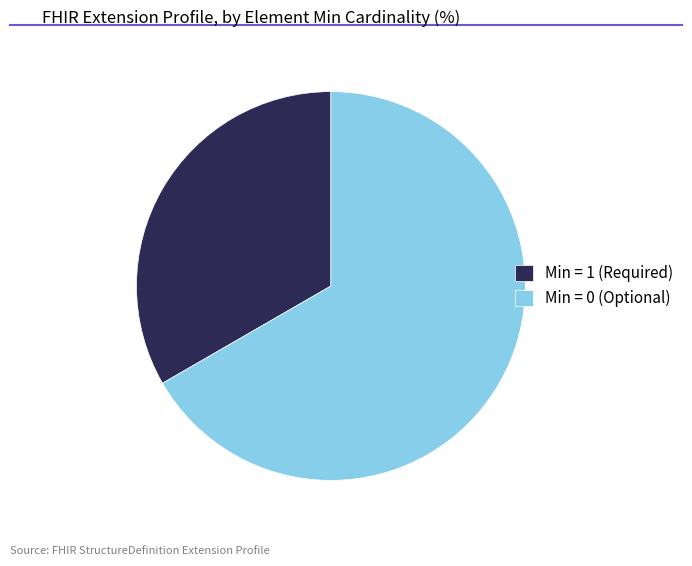

Is Min = 0 (Optional) the majority of the pie?

Yes